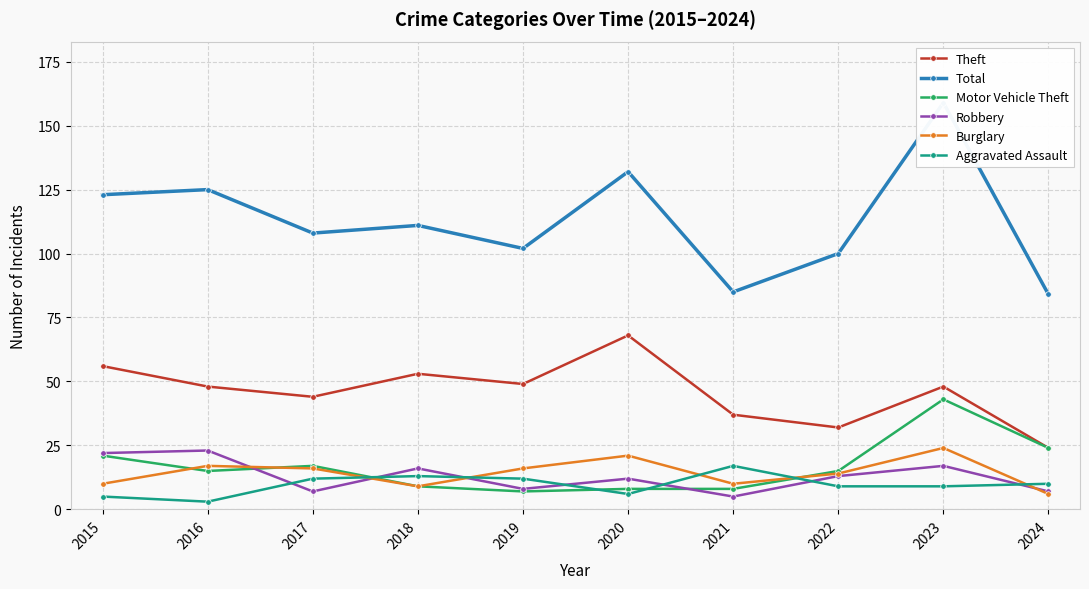

True or false: Robbery and Theft cross at least once.

False